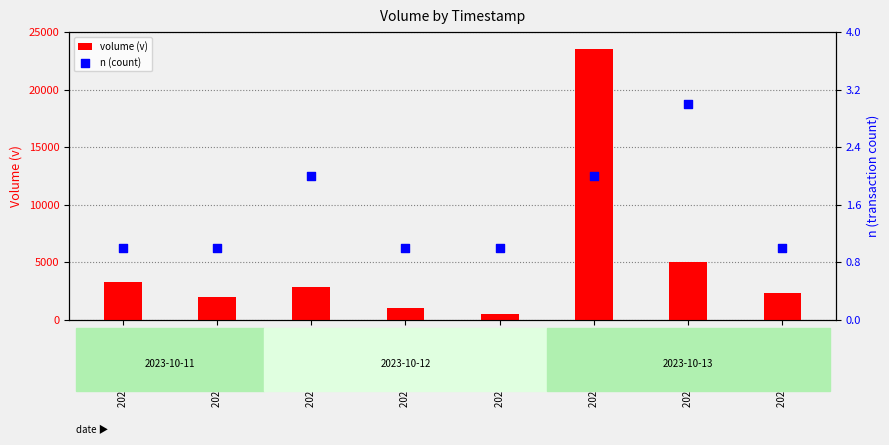

At which category is the sum across all series the highest?

2023-10-13 15:36